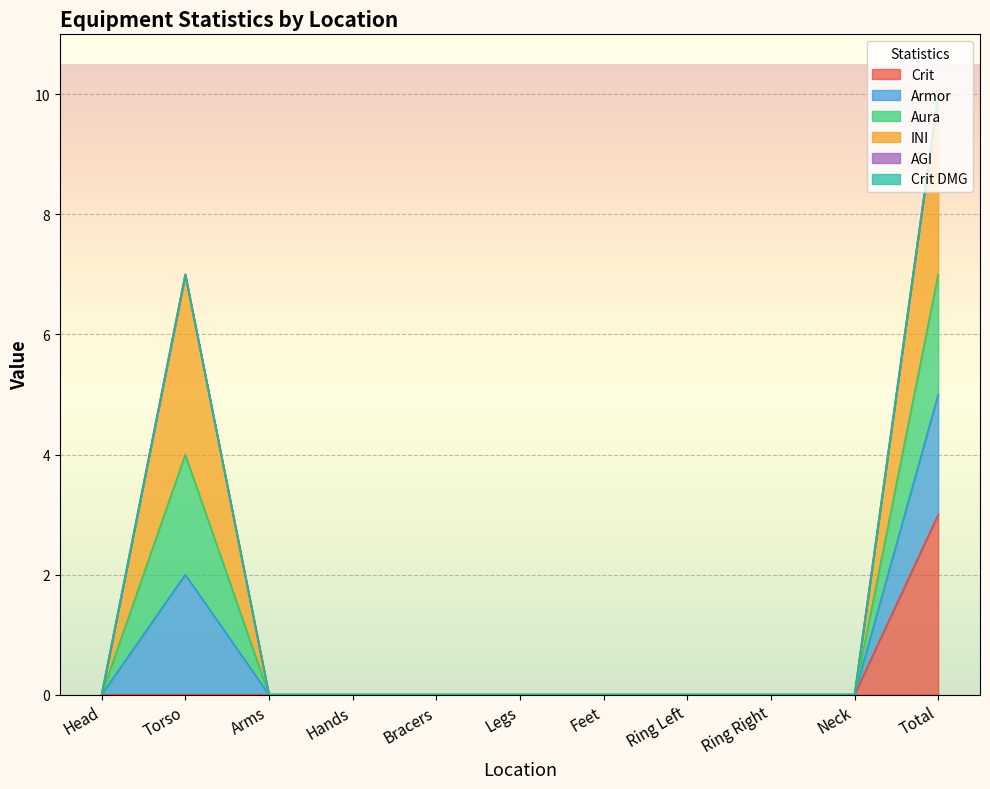

True or false: Armor and Aura intersect in this chart.

False